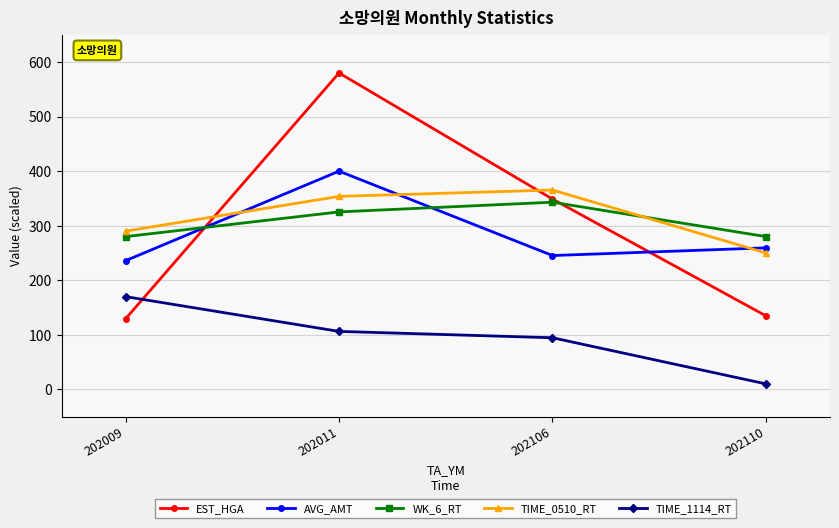

Where is AVG_AMT nearest to the value 317?

202110